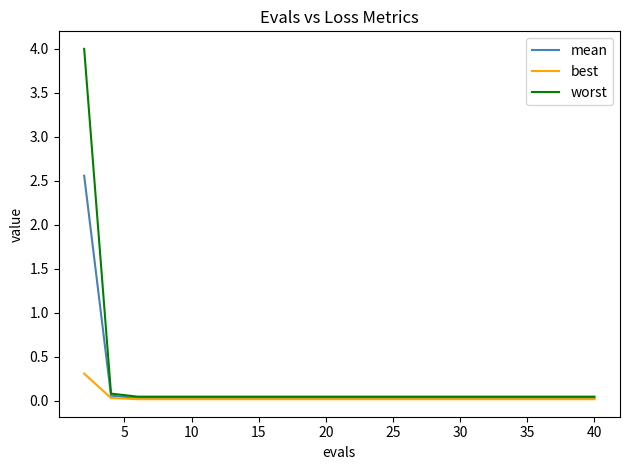

Which series has the widest spread of values?

worst